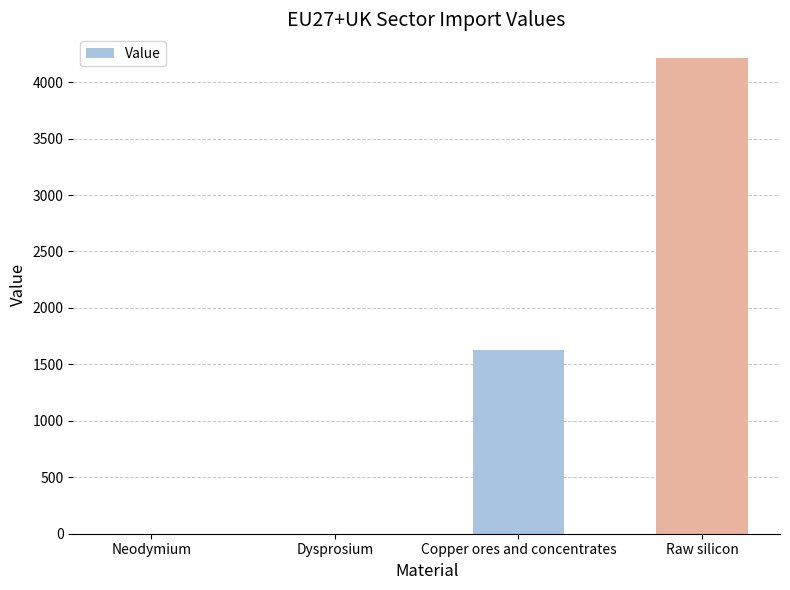

Which has a higher value, Neodymium or Copper ores and concentrates?

Copper ores and concentrates